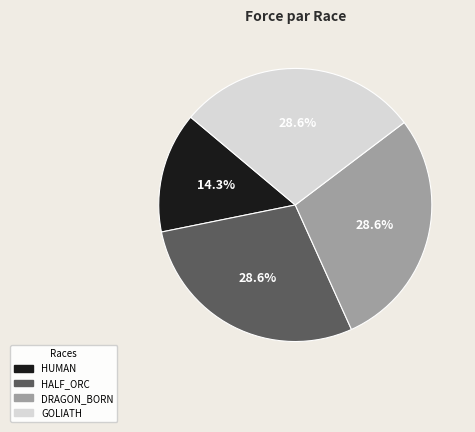

Is there a majority slice in this chart?

No